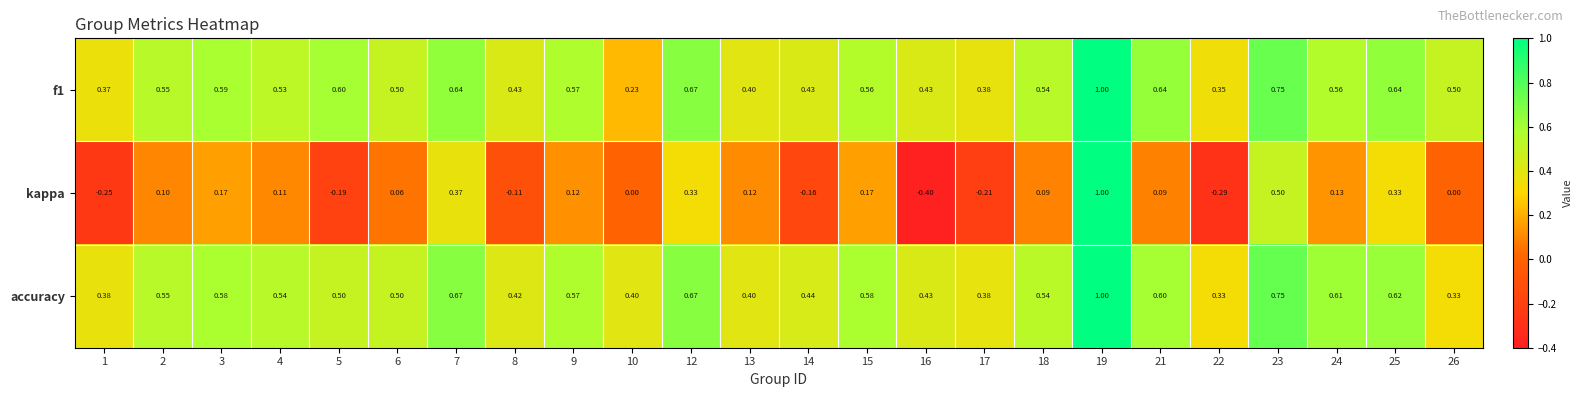

Which series has the widest spread of values?

kappa